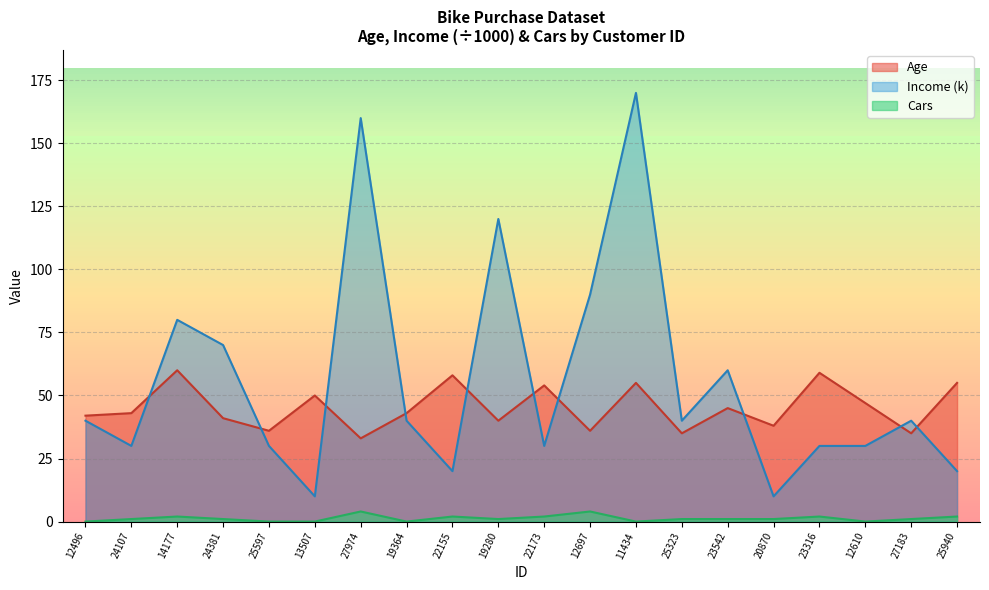

Where is the first local maximum for Age?

14177